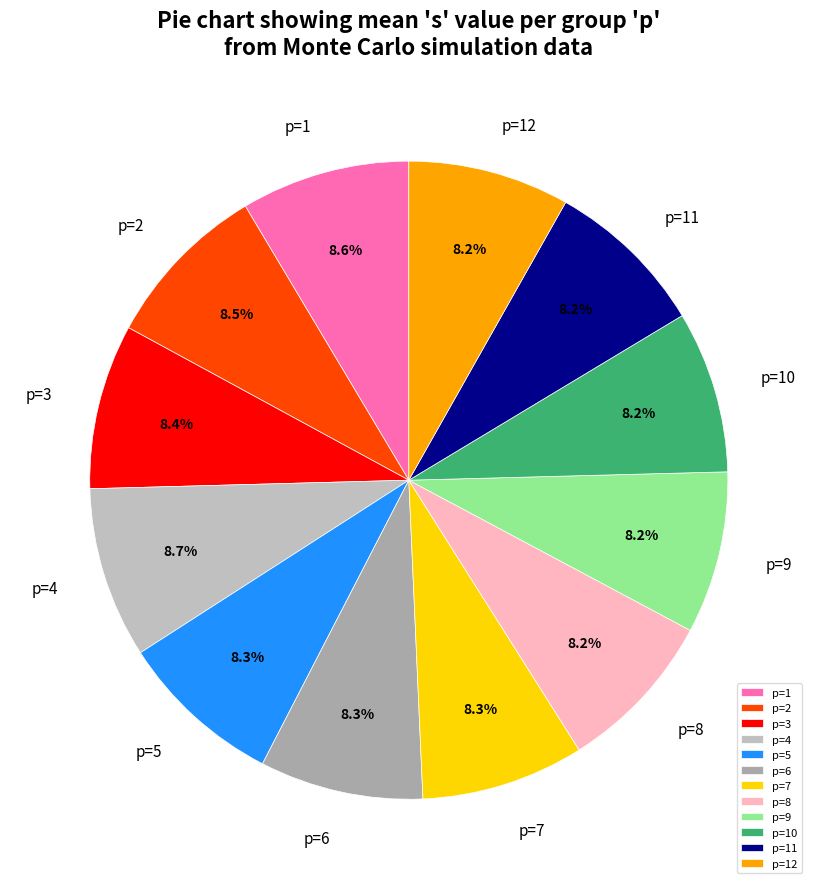

Count the number of slices in the pie.

12